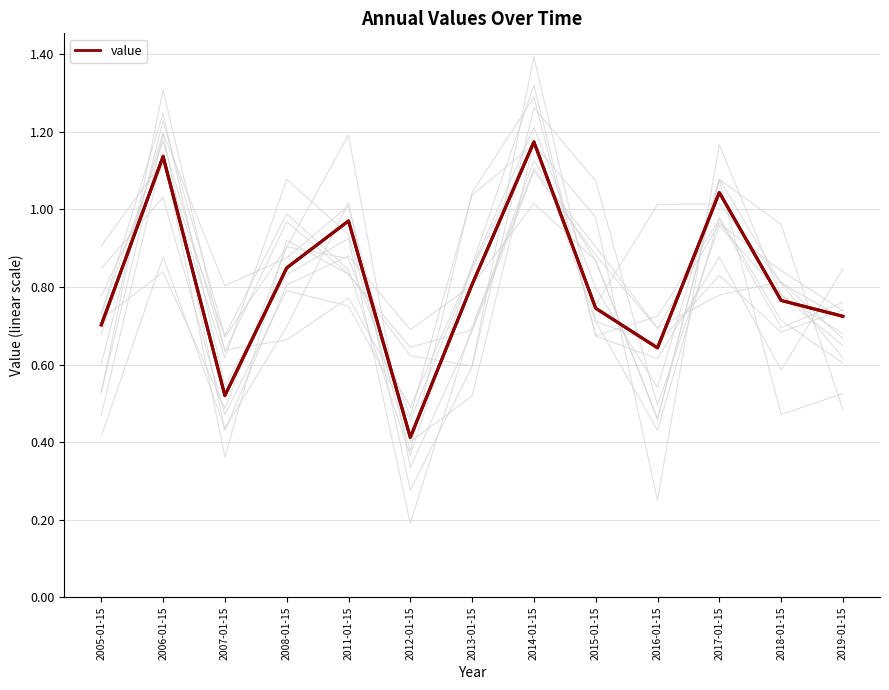

Where is the first local minimum?

2007-01-15